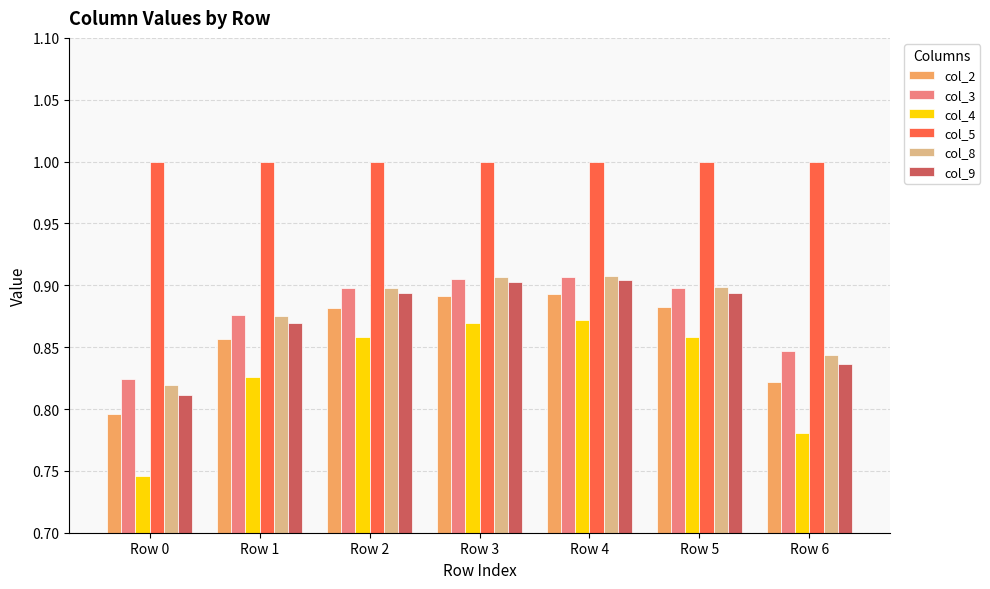

True or false: col_5 has a value of 0.4 at Row 5.

False